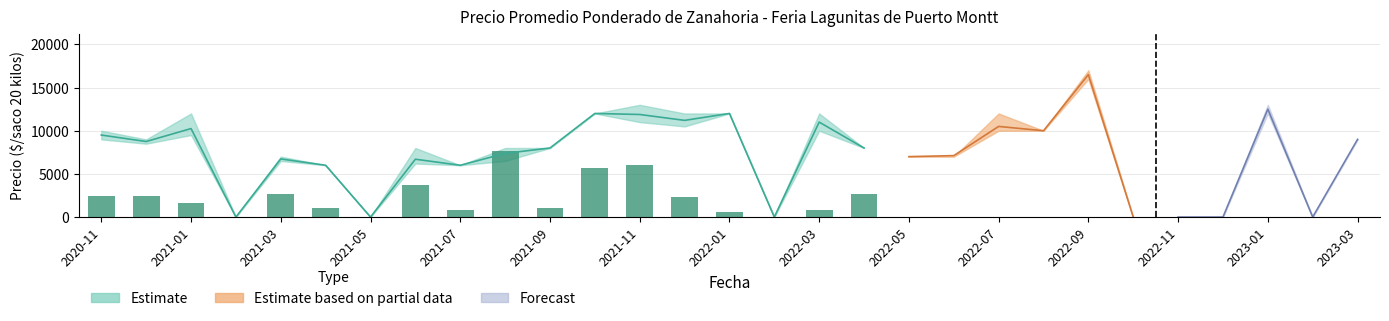

Are the bars grouped side by side (vs. stacked)?

Yes